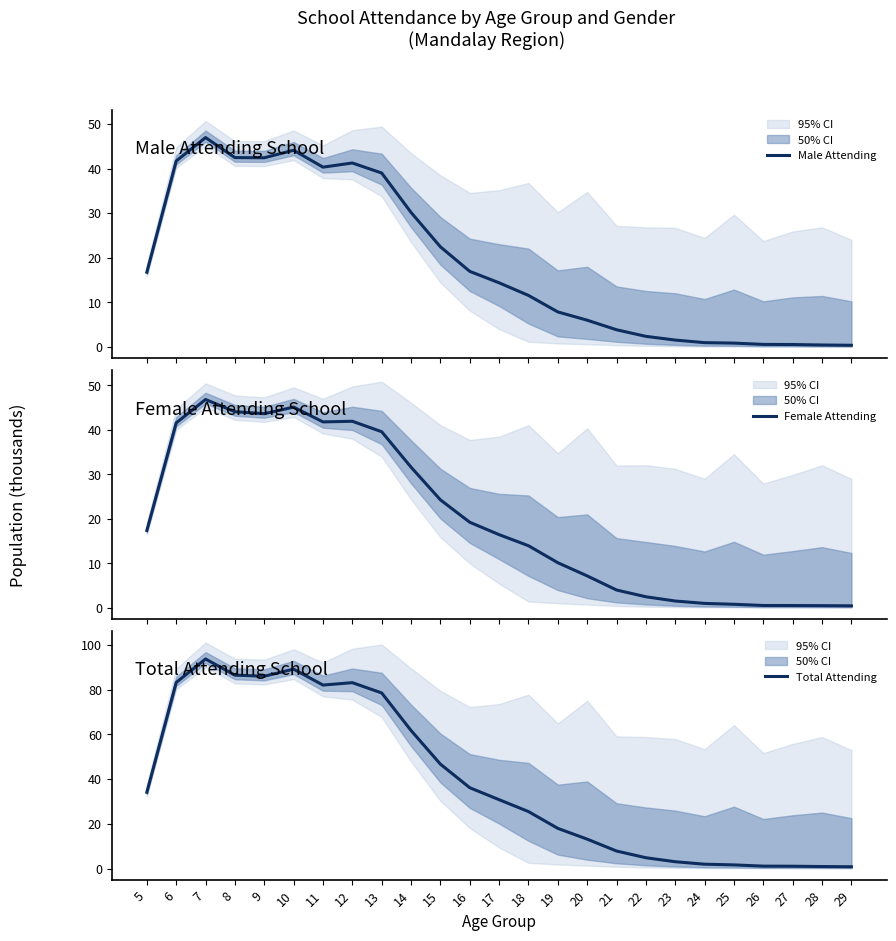

Rank the categories by Male Attending value from lowest to highest.

29, 28, 27, 26, 25, 24, 23, 22, 21, 20, 19, 18, 17, 5, 16, 15, 14, 13, 11, 12, 6, 9, 8, 10, 7